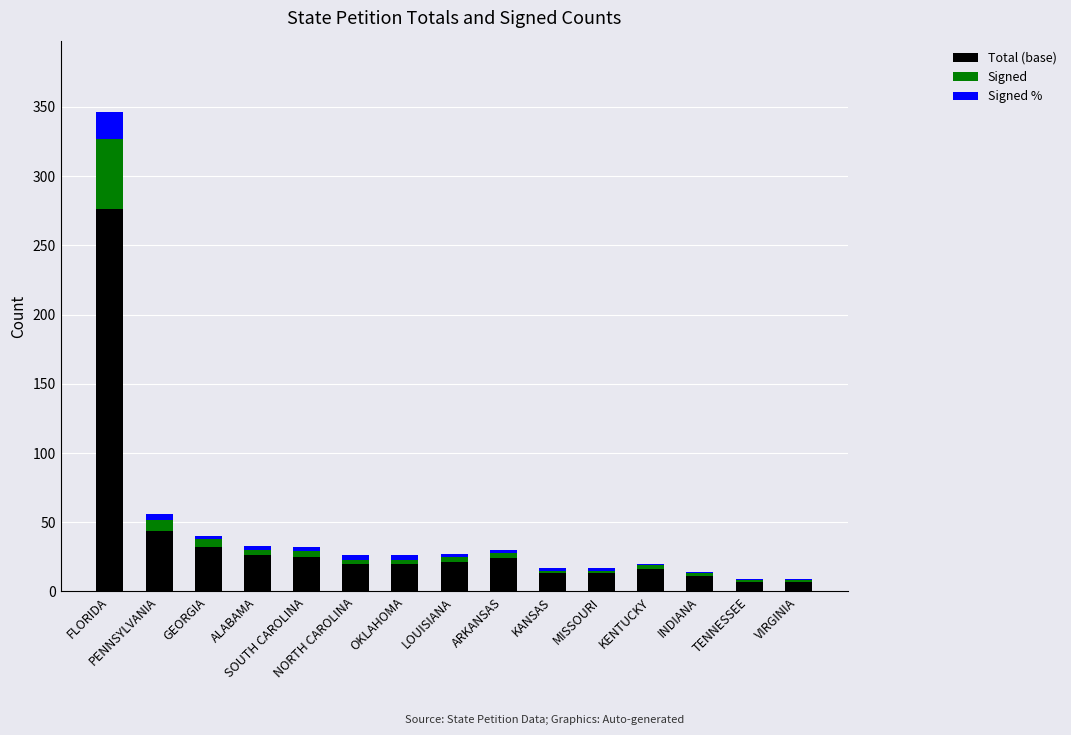

What is the highest value of the Total (base) series?

276